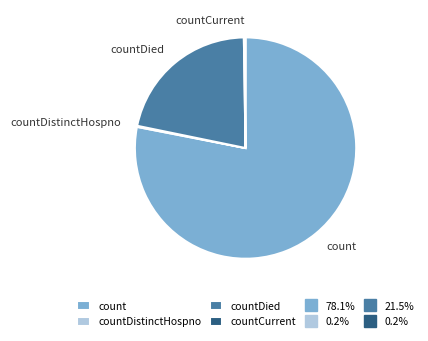

What is the ratio of the value at count to the value at countDied?

3.6